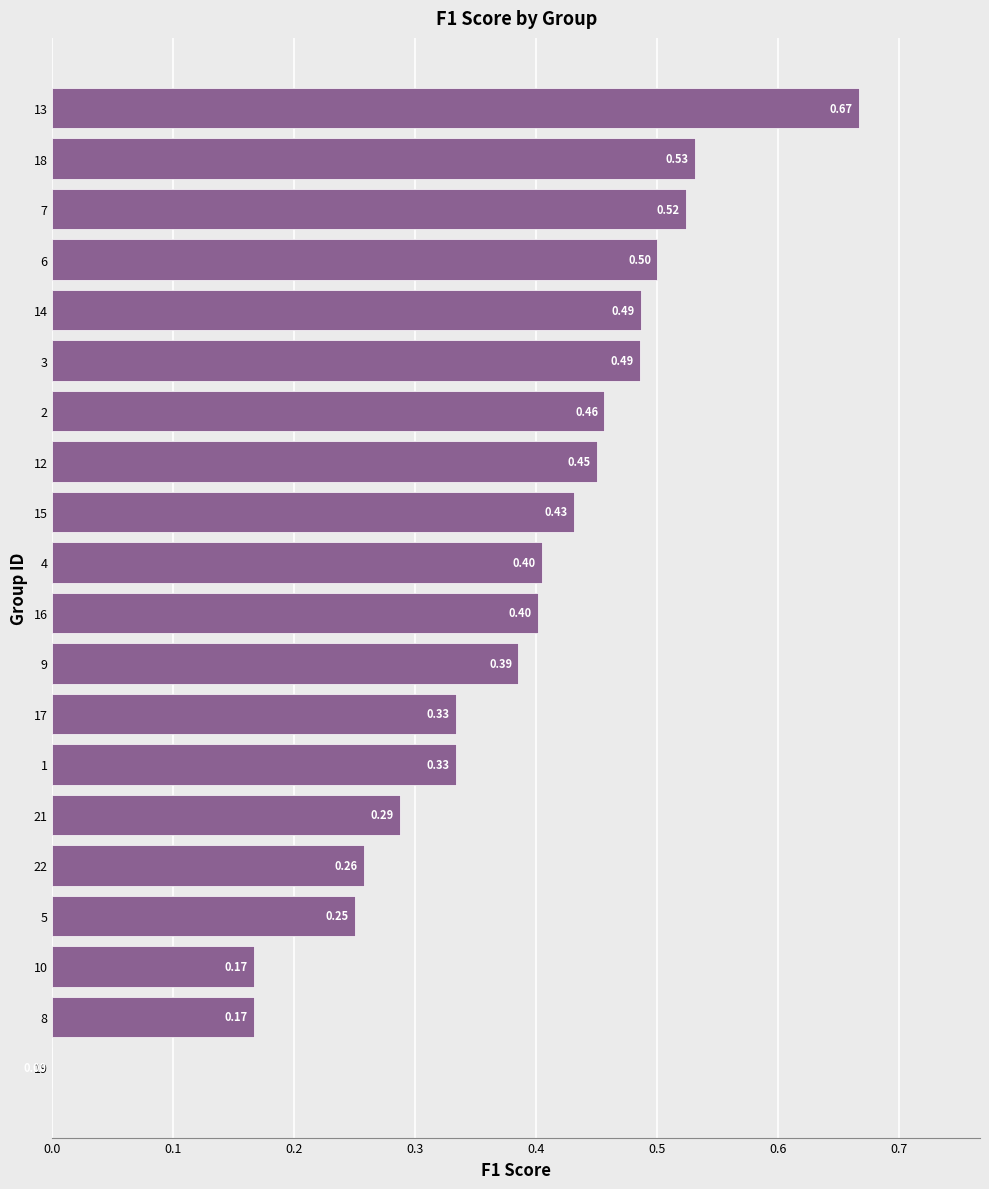

What is the change in value from 19 to 14?

+0.5